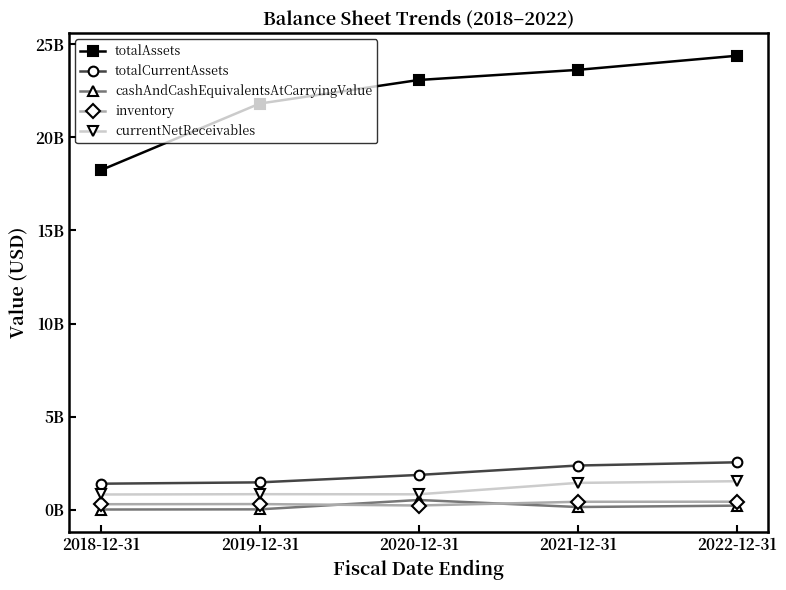

What position from the left is 2018-12-31?

1